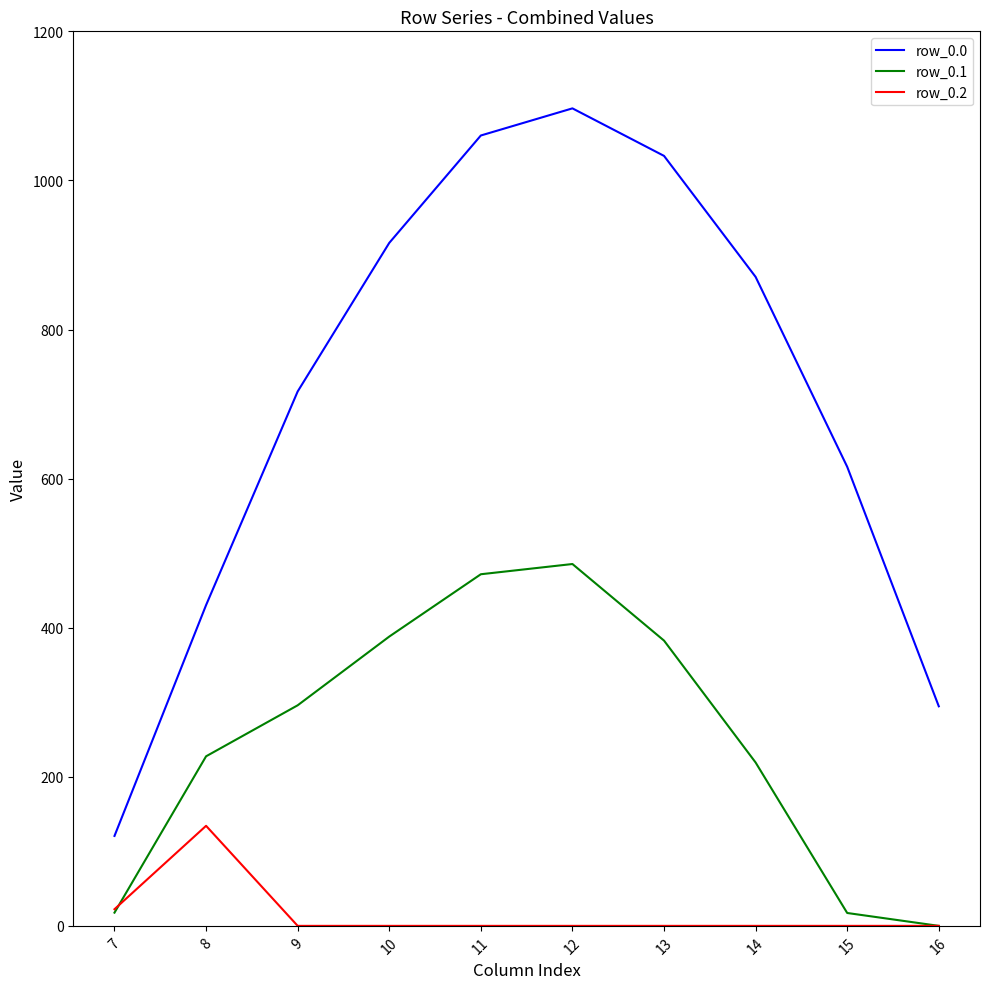

At how many categories does at least one series exceed 582?

7